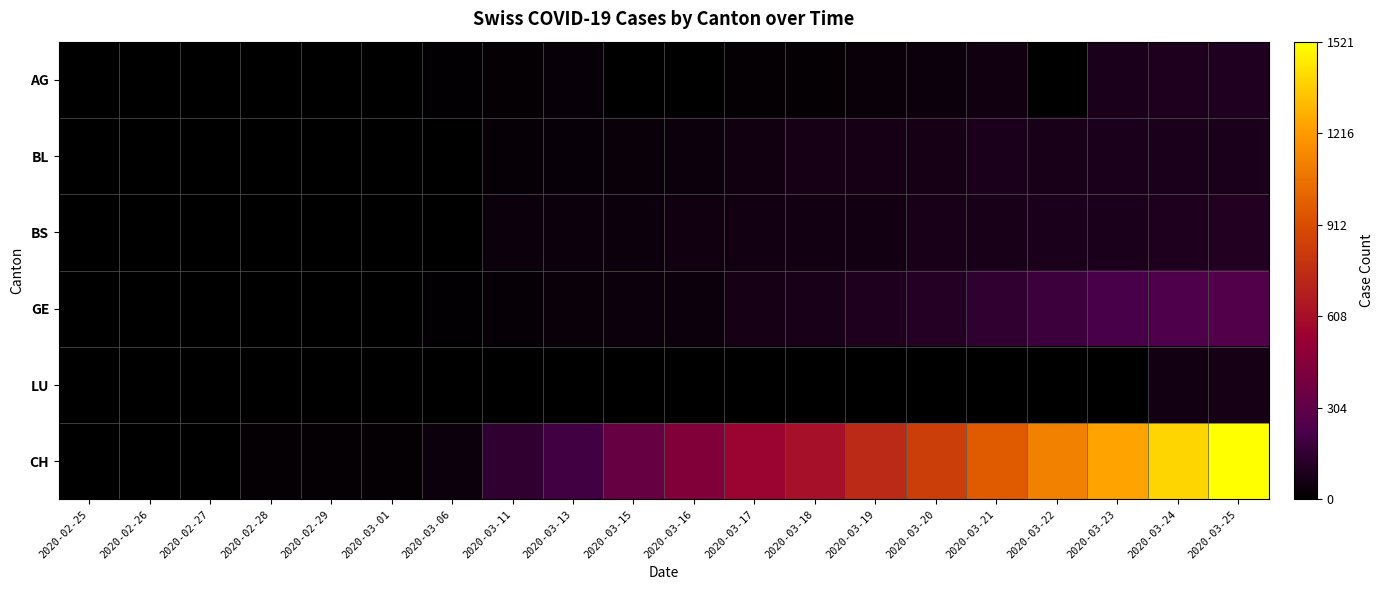

At which category does the chart reach its minimum across all series?

2020-02-25